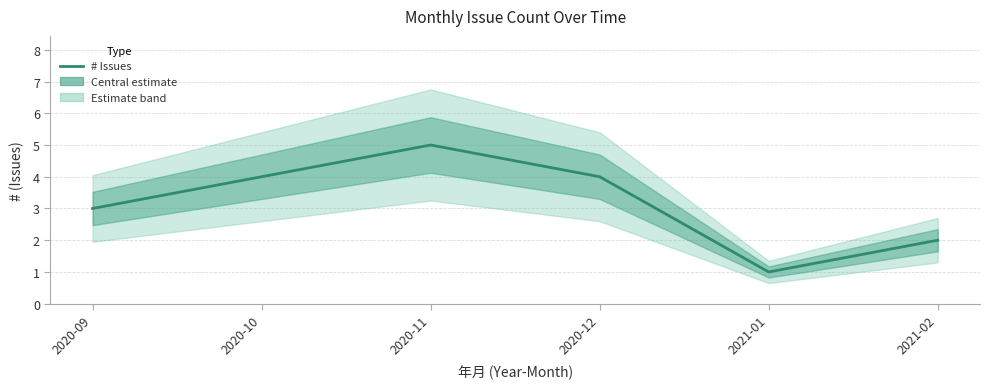

What position from the left is 2021-02?

6